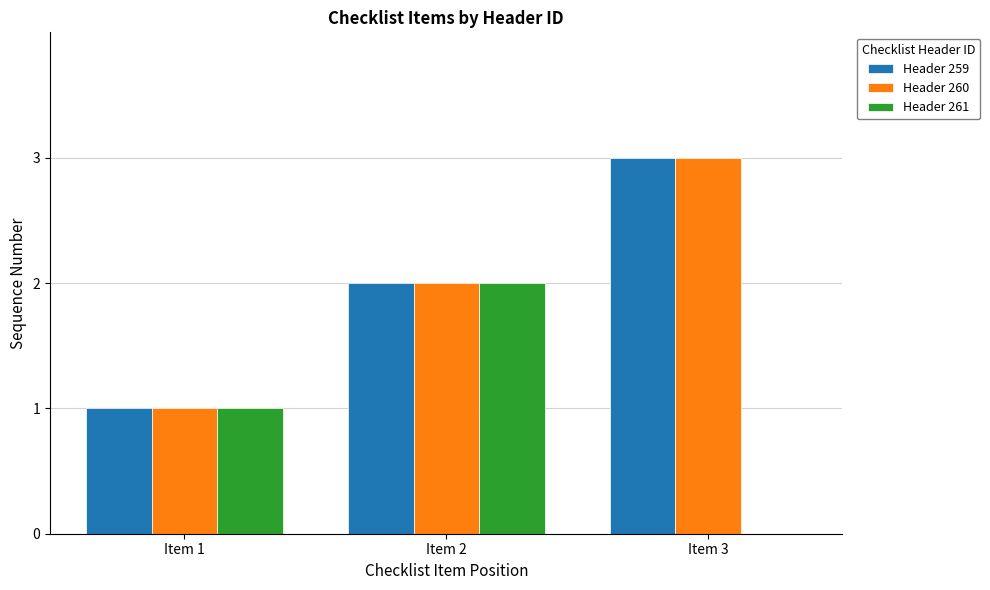

What is the total value across all series at Item 1?

3